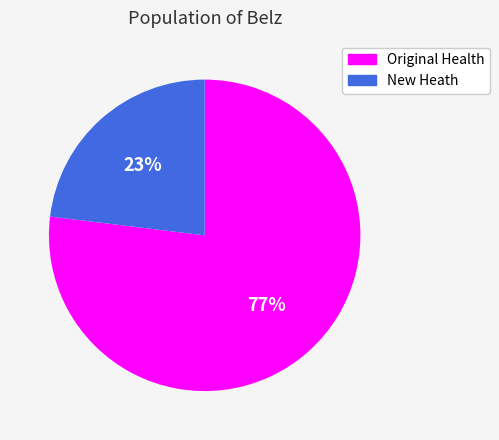

Is there a majority slice in this chart?

Yes